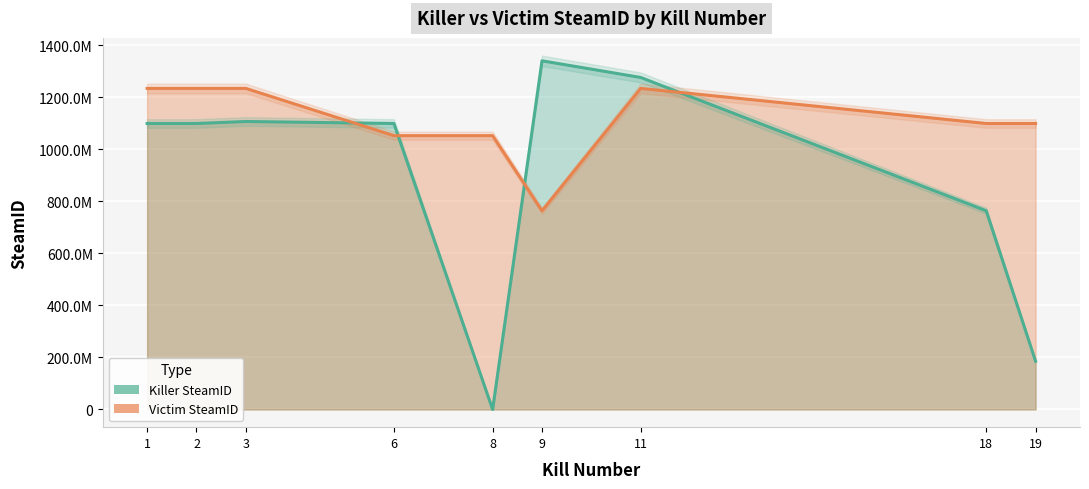

What is the sum of all Victim SteamID values?

10005185029